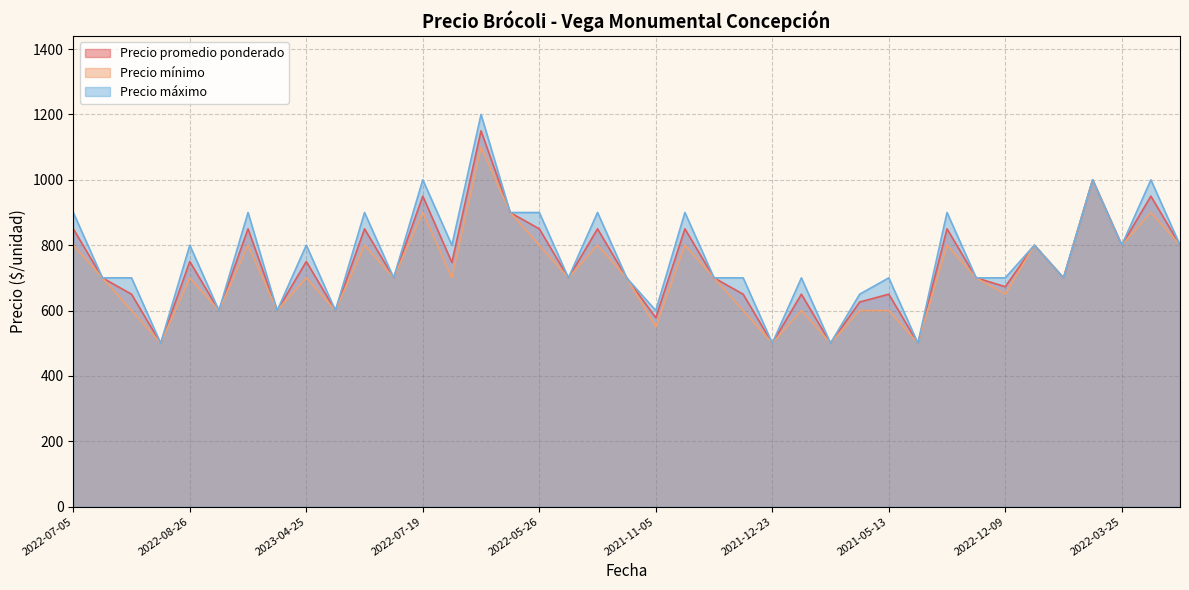

What is the approximate value of Precio mínimo at 2022-05-26, to the nearest 10?

800